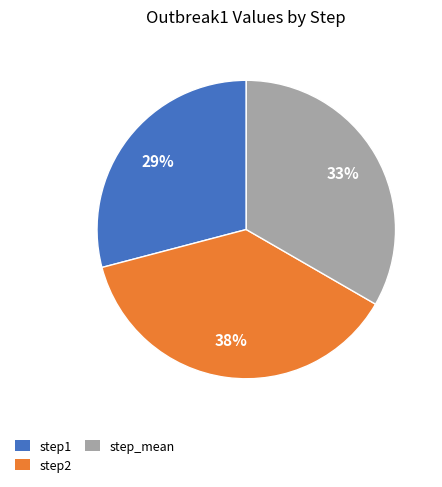

Does step1 represent more than half of the total?

No